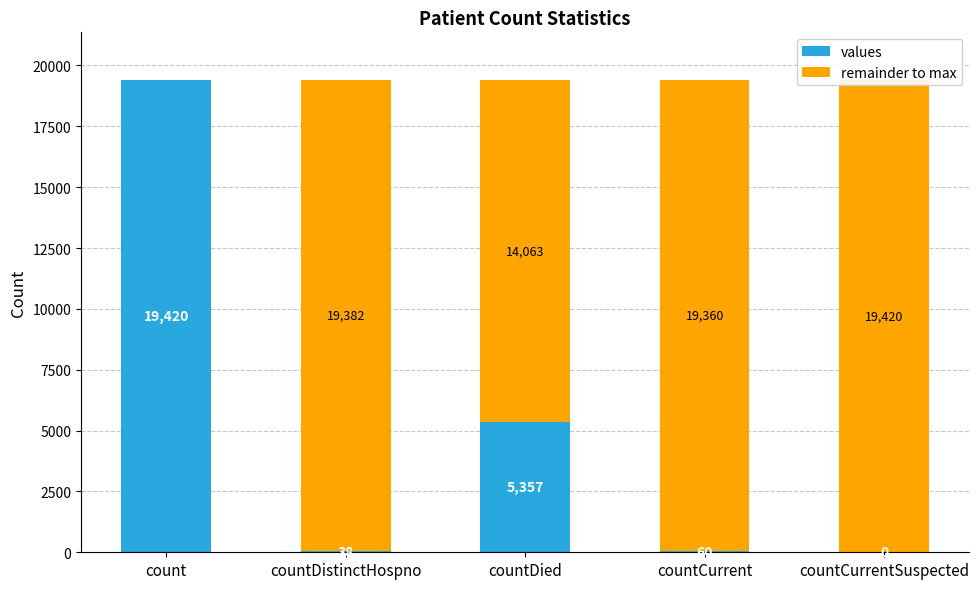

Are the bars horizontal?

No